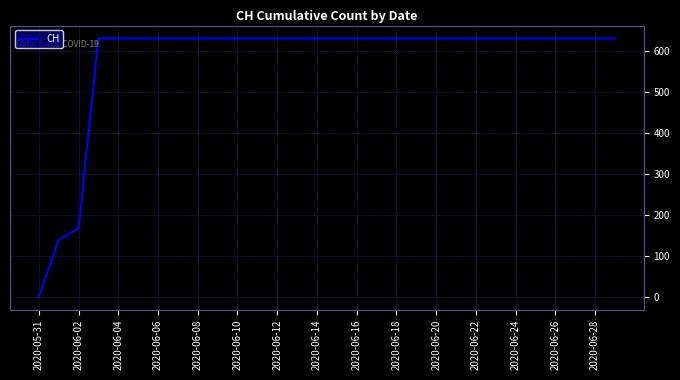

What is the difference between the maximum and minimum values?

631